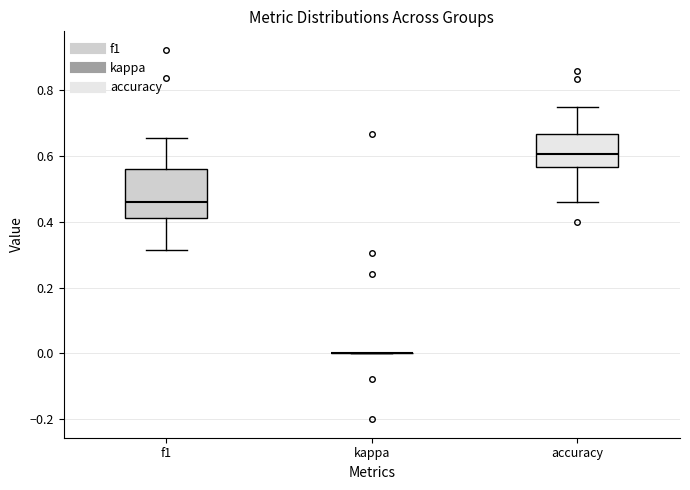

Comparing the boxes themselves (not the whiskers), which one is the tallest?

f1